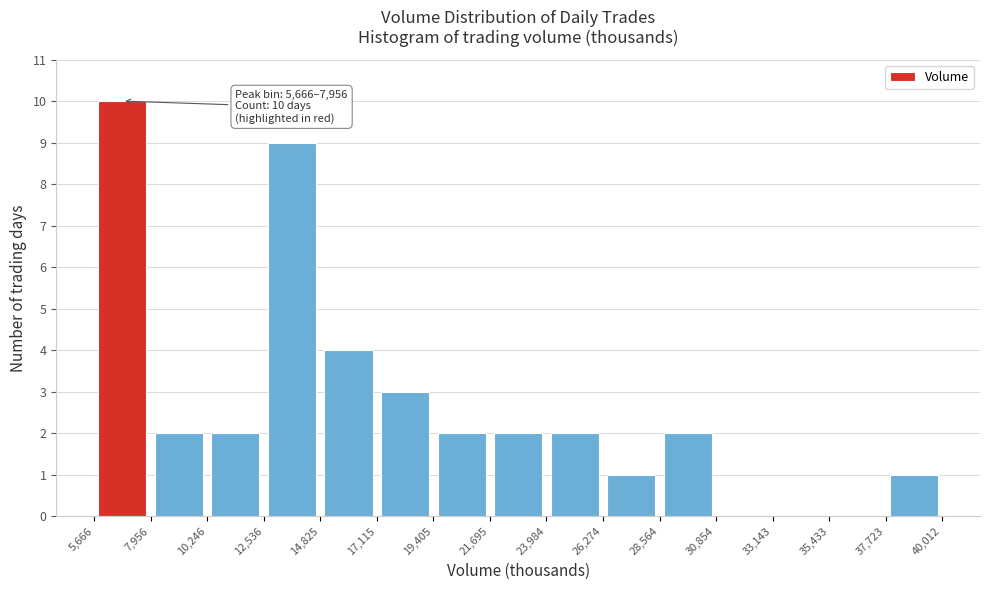

Which range on the x-axis has the tallest bar?

5,666 to 7,956